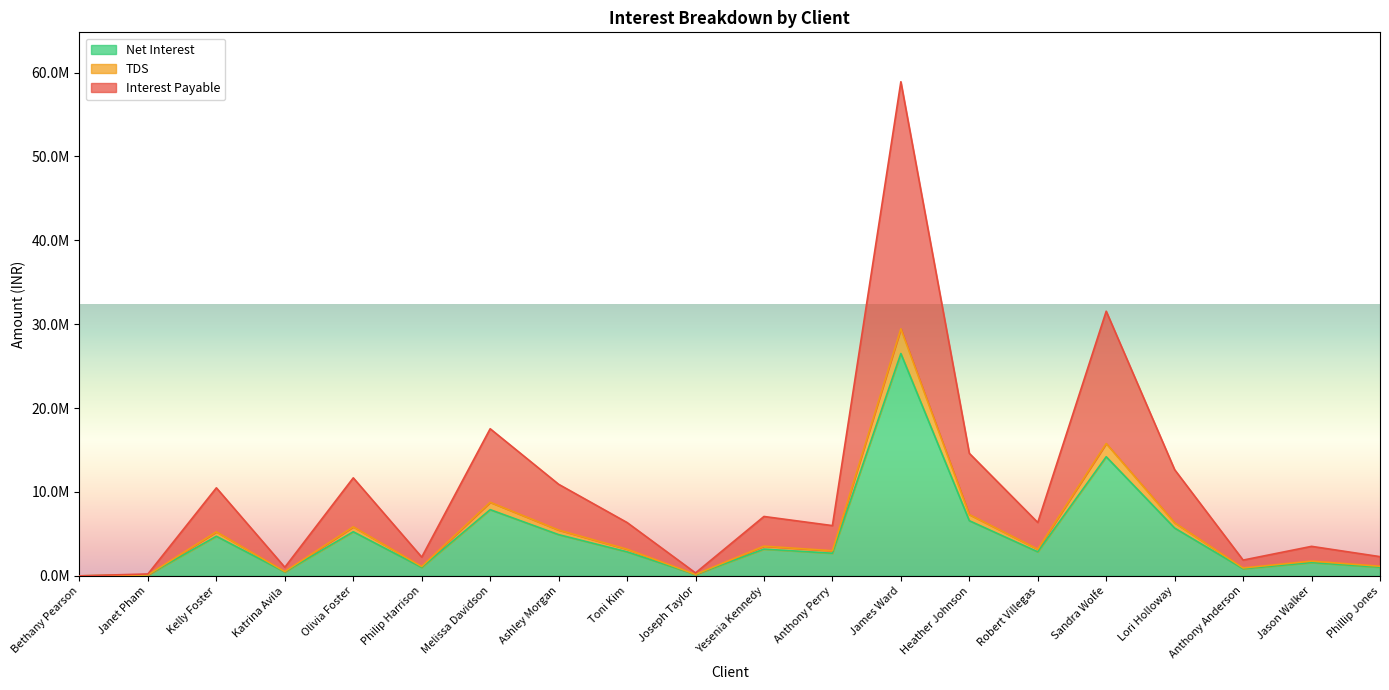

True or false: Interest Payable and Net Interest cross at least once.

False